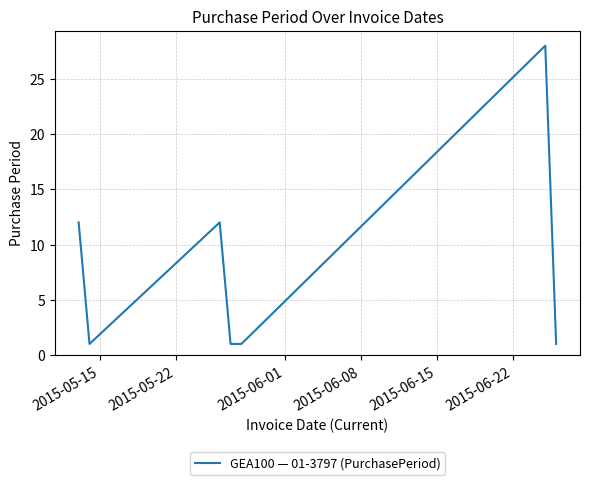

What is the difference between the maximum and minimum values?

27